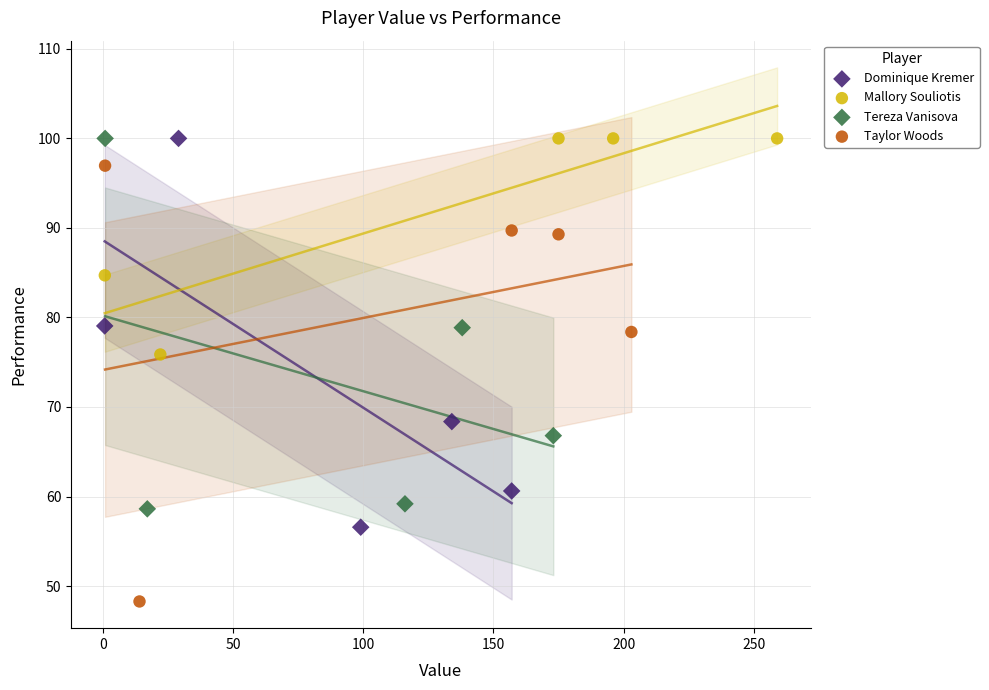

Which series reaches the minimum Y coordinate?

Taylor Woods